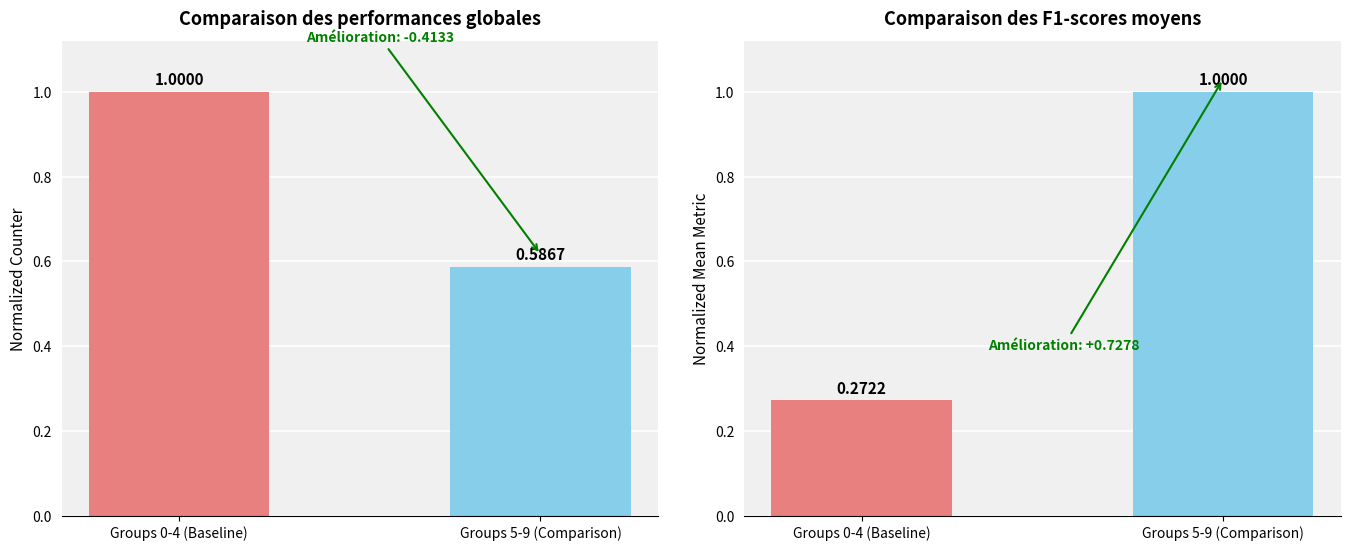

What is the change in value from Groups 0-4 (Baseline) to Groups 5-9 (Comparison)?

-0.4